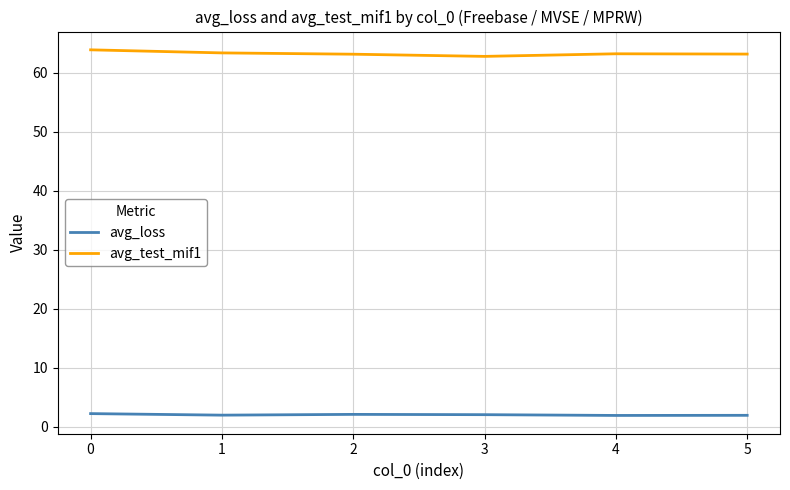

What is the difference between the highest and lowest values at 4?

61.3